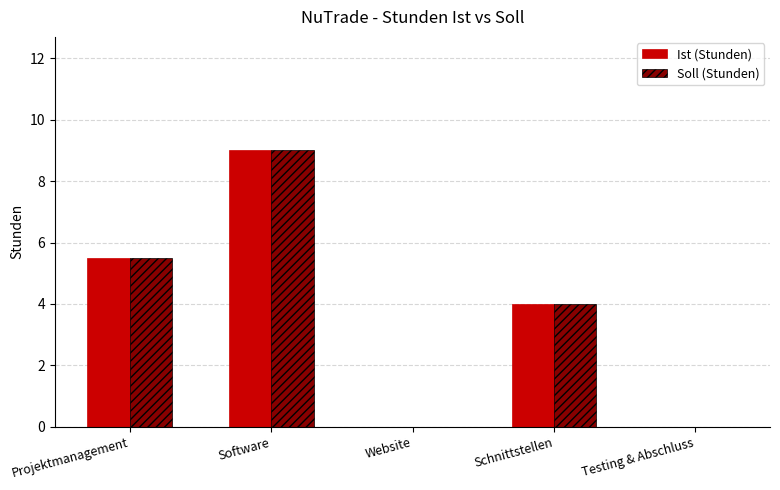

The Ist (Stunden) series shows 4.1 at Software. True or false?

False